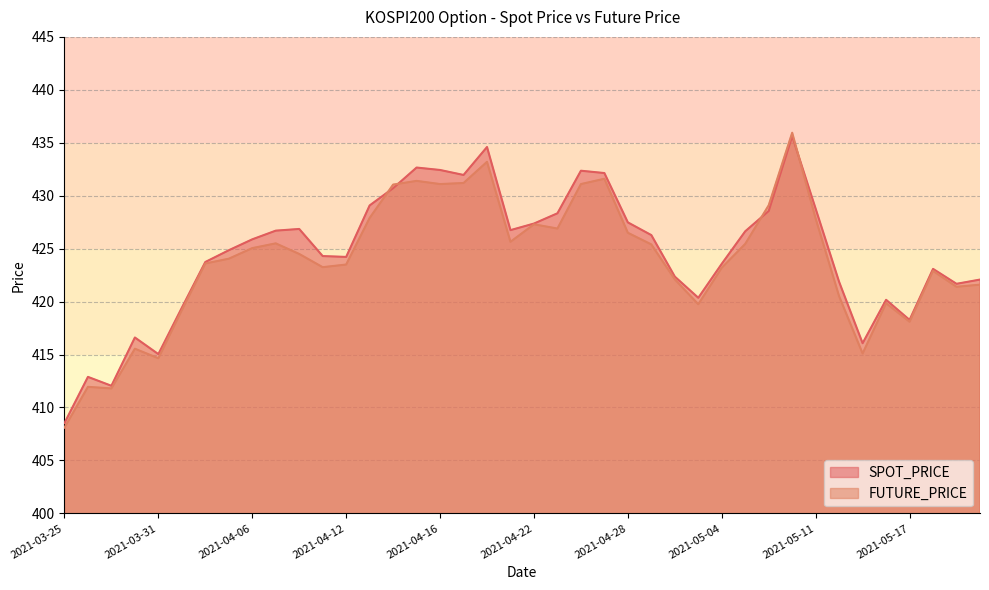

True or false: FUTURE_PRICE has a value of 571.5 at 2021-04-26.

False